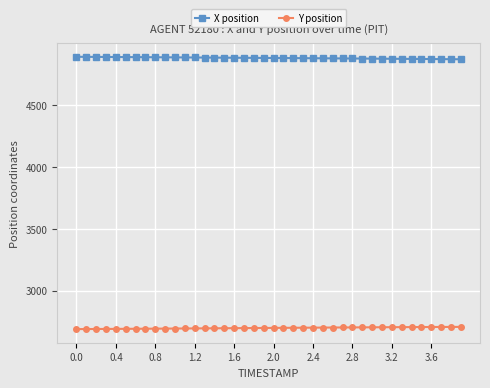

Rank the series by their average value, from lowest to highest.

Y position, X position